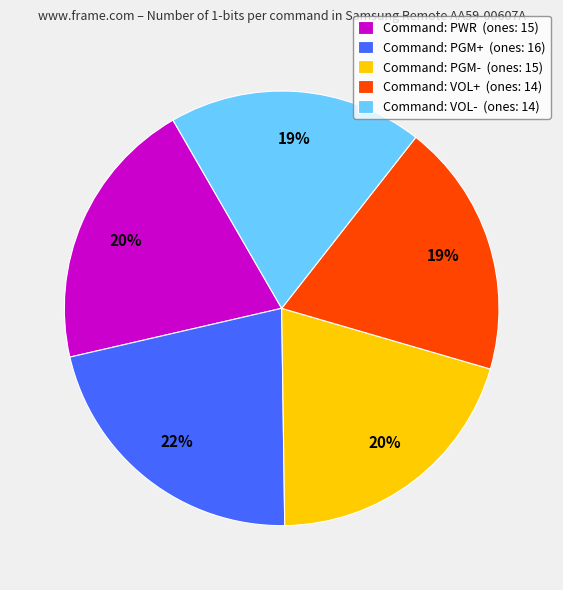

To the nearest percent, what is the difference between the Command: PGM+ (ones: 16) and Command: VOL- (ones: 14) slice percentages?

3%